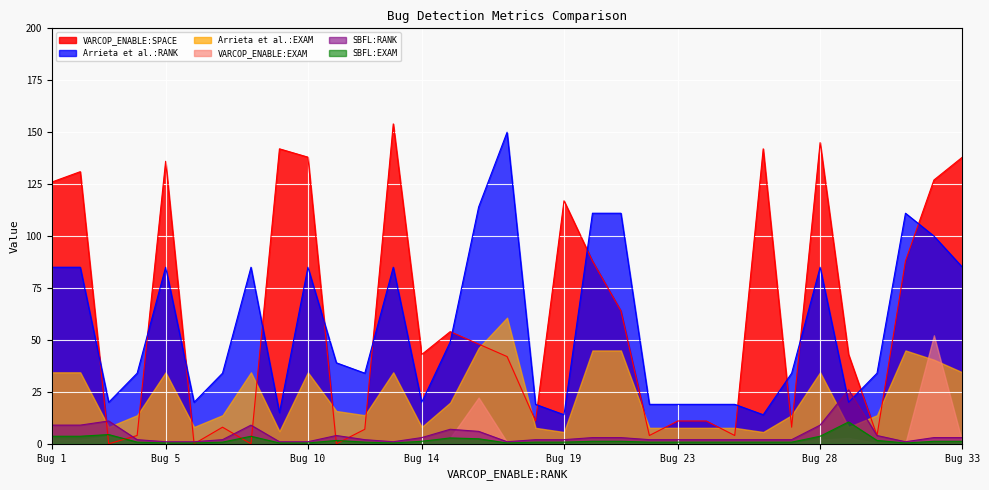

Does the chart display data point markers on the line(s)?

No